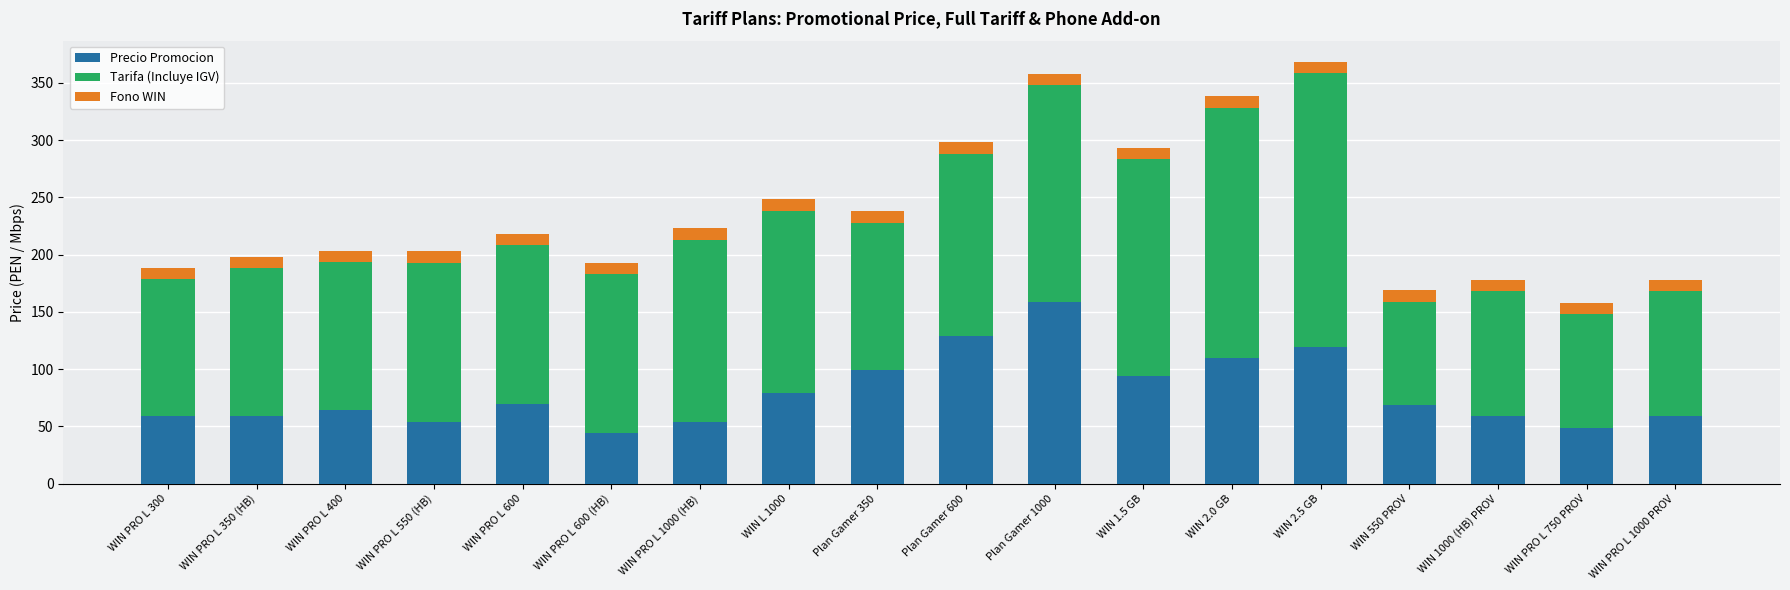

The Precio Promocion series shows 28.2 at WIN PRO L 400. True or false?

False